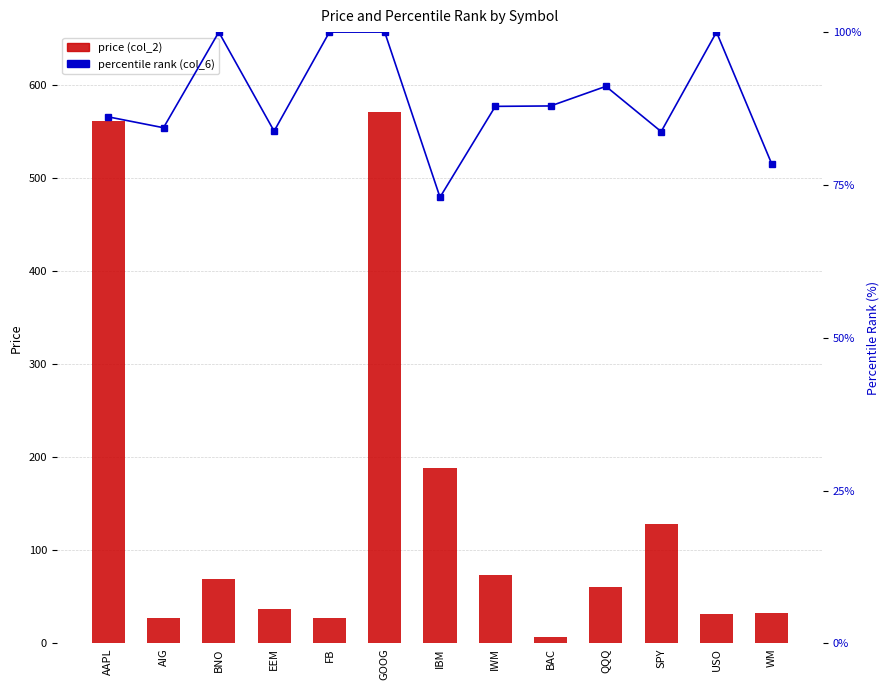

Between AAPL and FB, which is larger?

AAPL